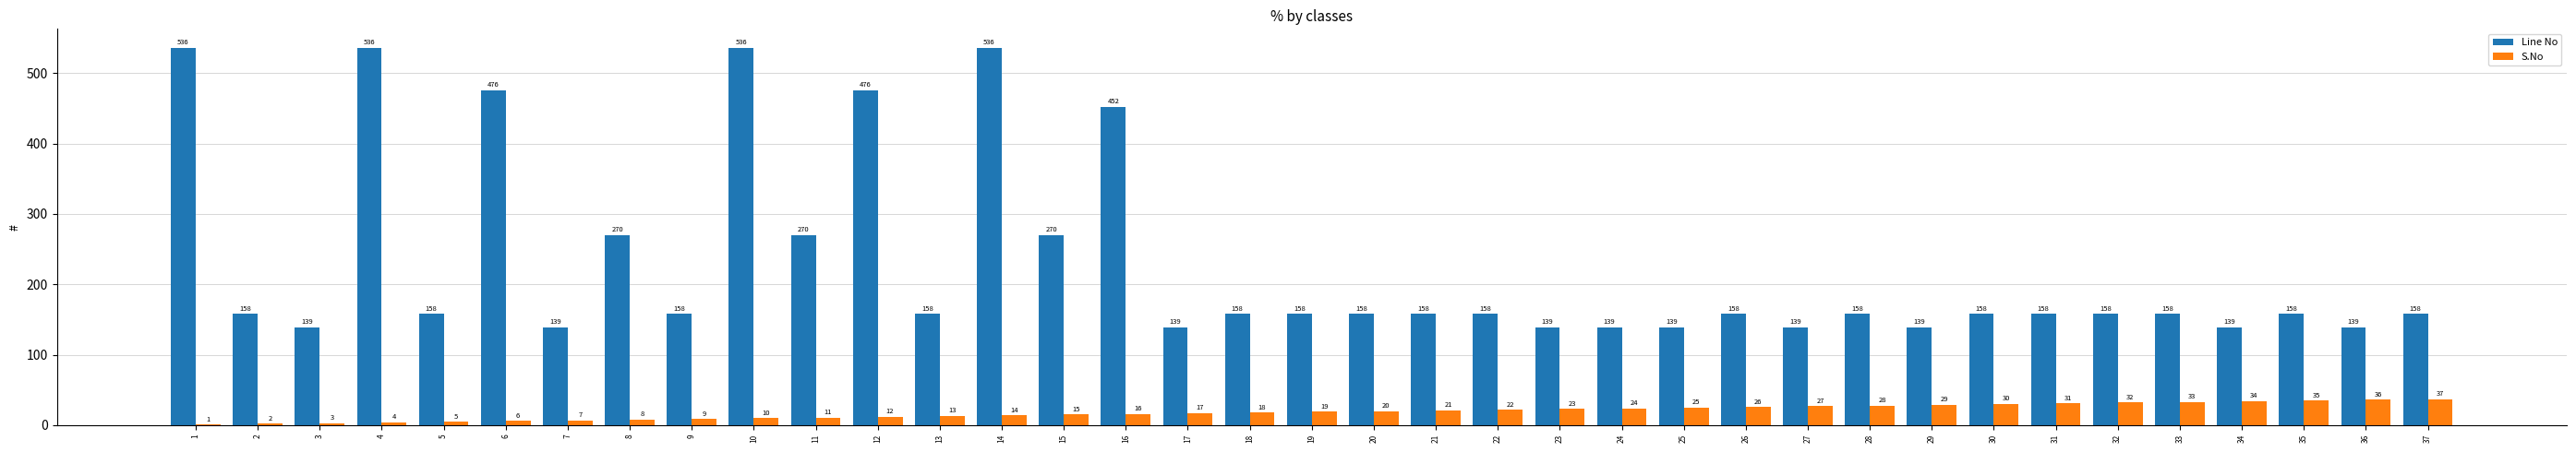

Which series has the largest range (max minus min)?

Line No